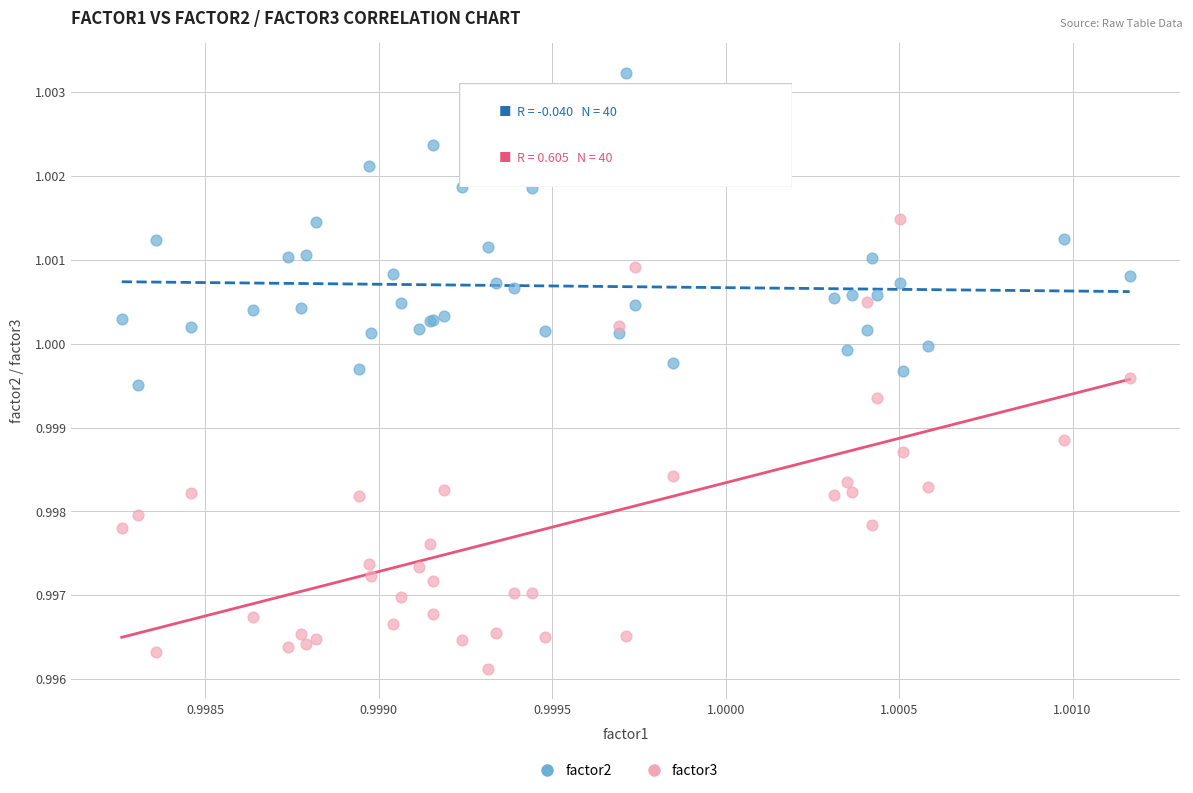

What are all the series names shown in the legend?

factor2, factor3